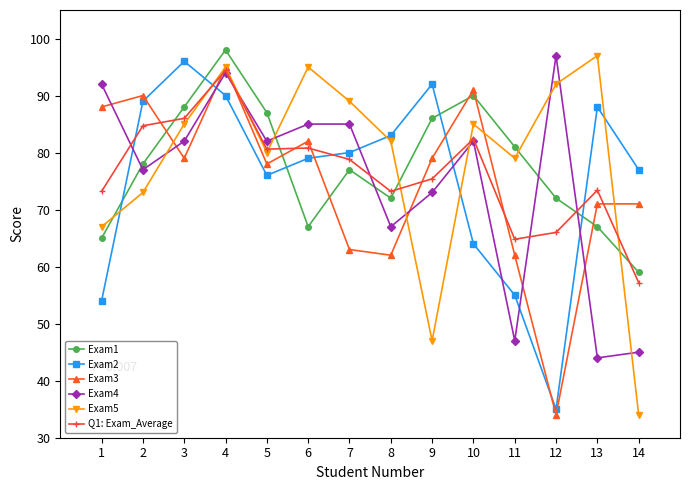

At which label does Q1: Exam_Average reach its peak?

4